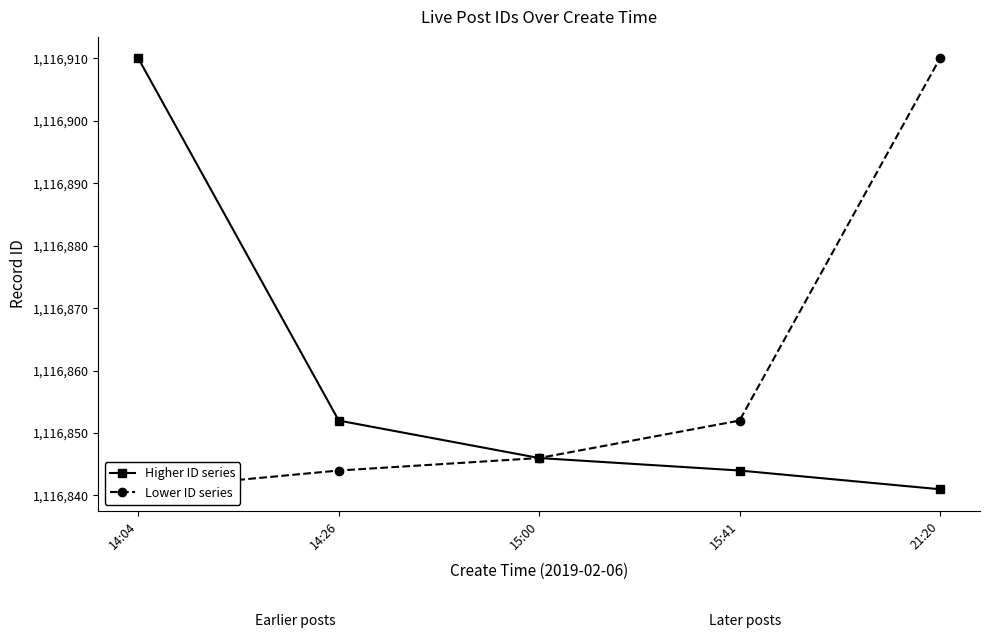

Which category has the highest value across all series?

14:04